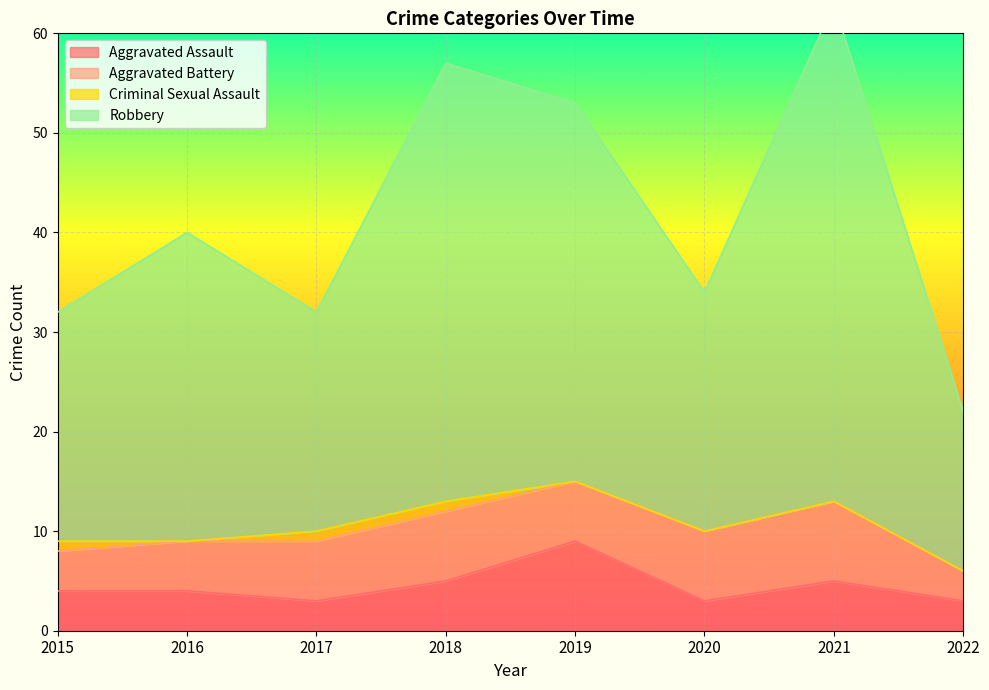

True or false: Aggravated Assault and Robbery cross at least once.

False